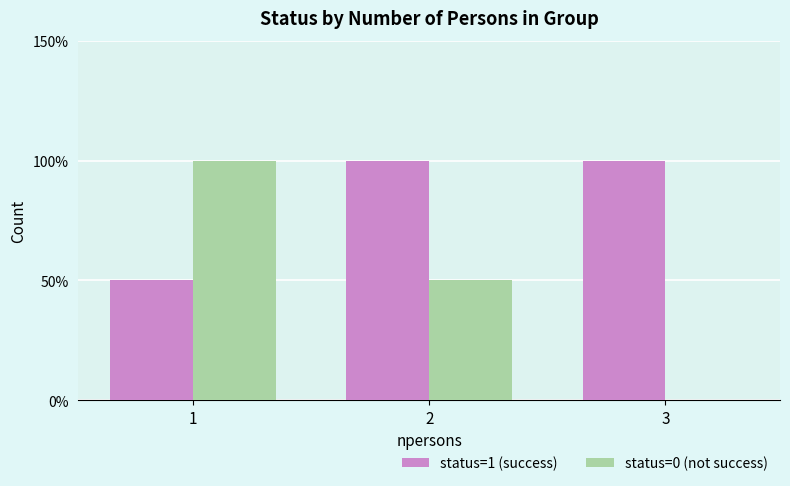

Count the number of categories in the chart.

3